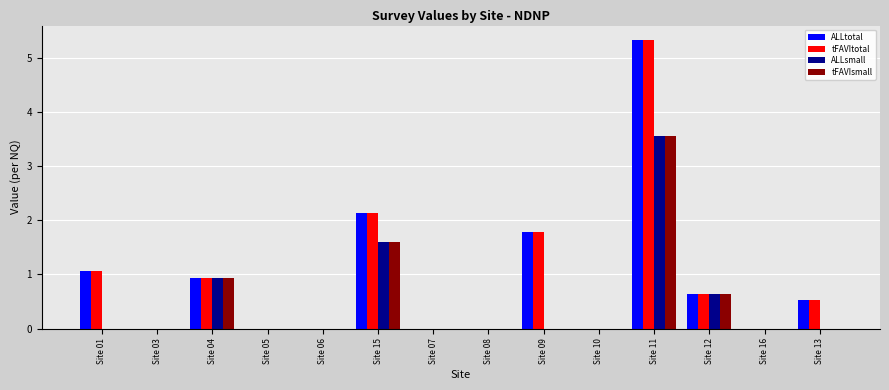

What is the average value of the tFAVIsmall series?

0.5